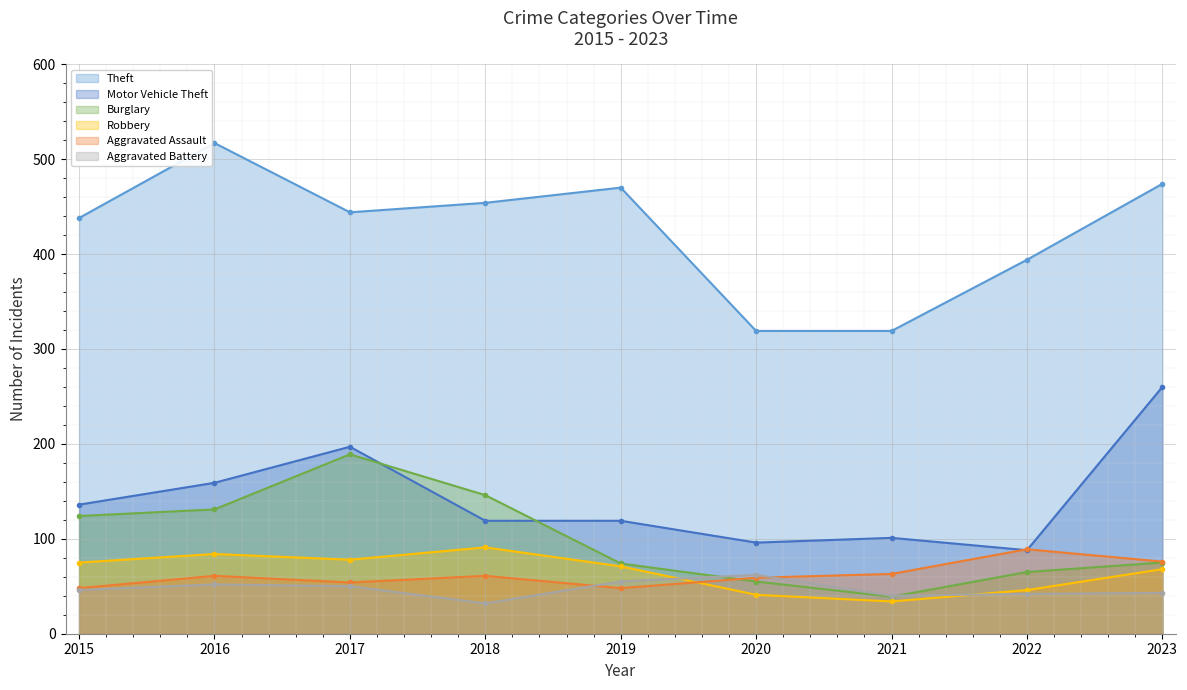

List the labels in order of Robbery value, largest first.

2018, 2016, 2017, 2015, 2019, 2023, 2022, 2020, 2021